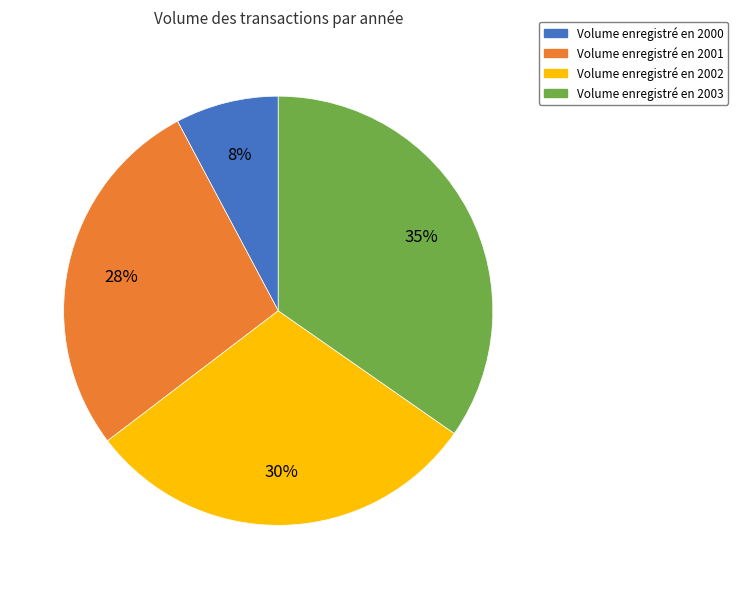

To the nearest percent, what portion does Volume enregistré en 2001 represent?

28%